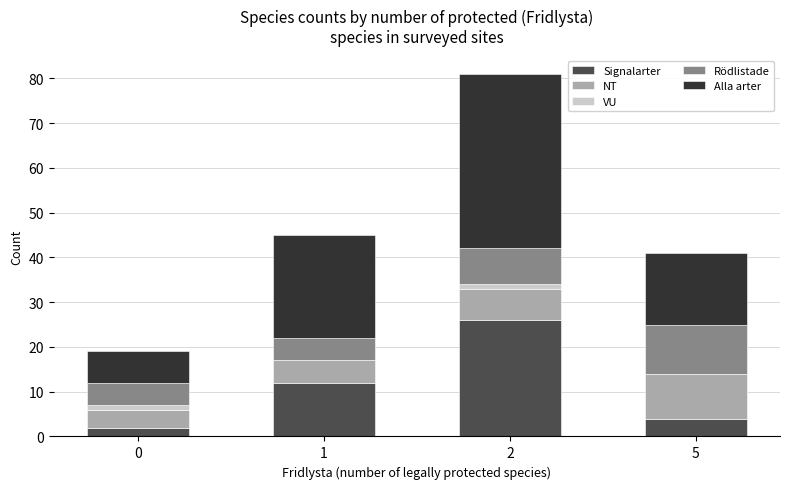

Is it true that Signalarter equals 4 at 5?

True